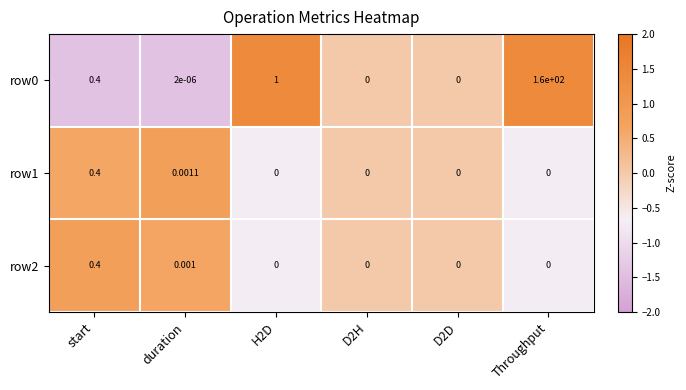

Which label corresponds to the largest value in the chart?

Throughput